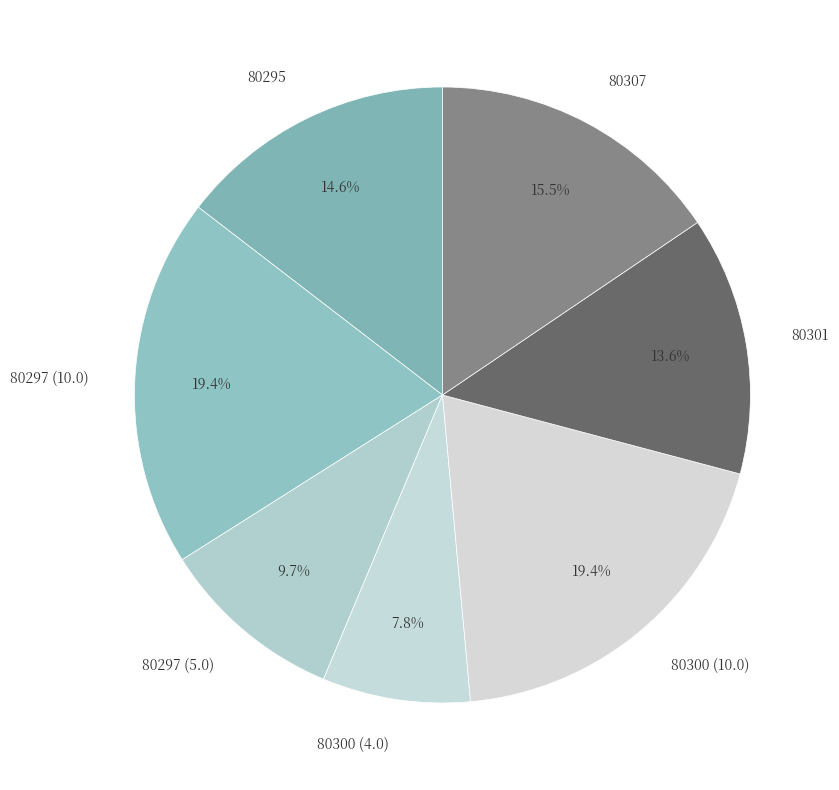

Approximately how many times larger is the value at 80295 compared to 80297 (5.0)?

1.5